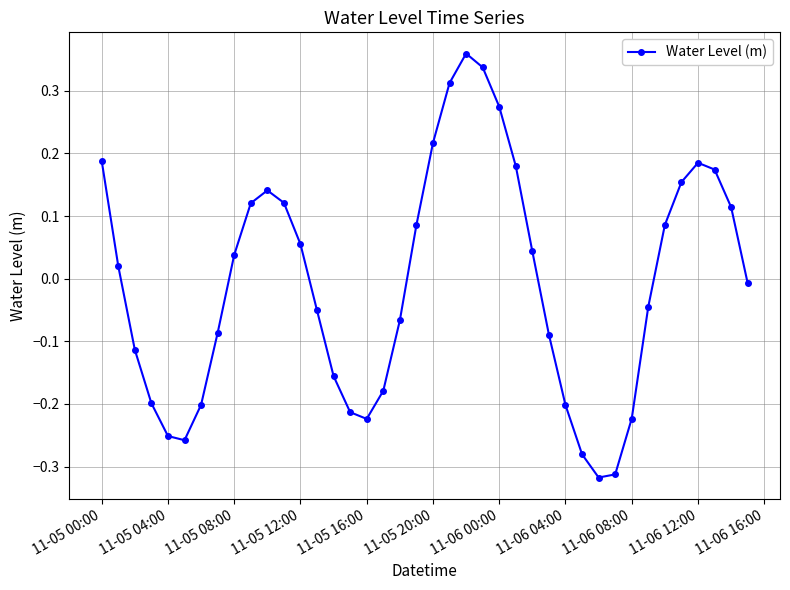

How many points are higher than both their immediate neighbors (excluding endpoints)?

3